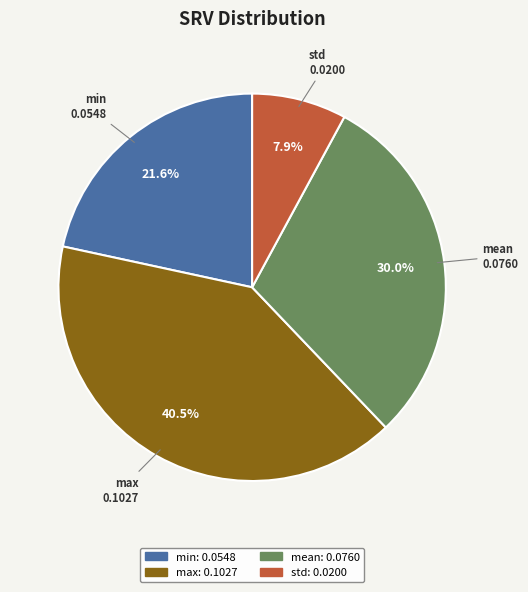

Rank the categories by value from lowest to highest.

std, min, mean, max